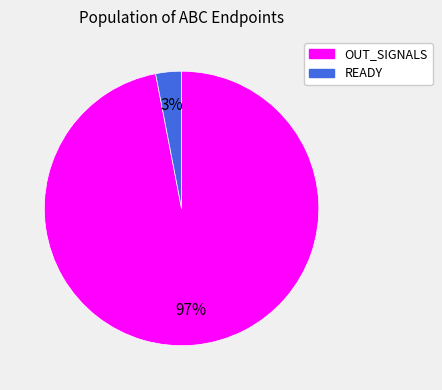

Between READY and OUT_SIGNALS, which is larger?

OUT_SIGNALS